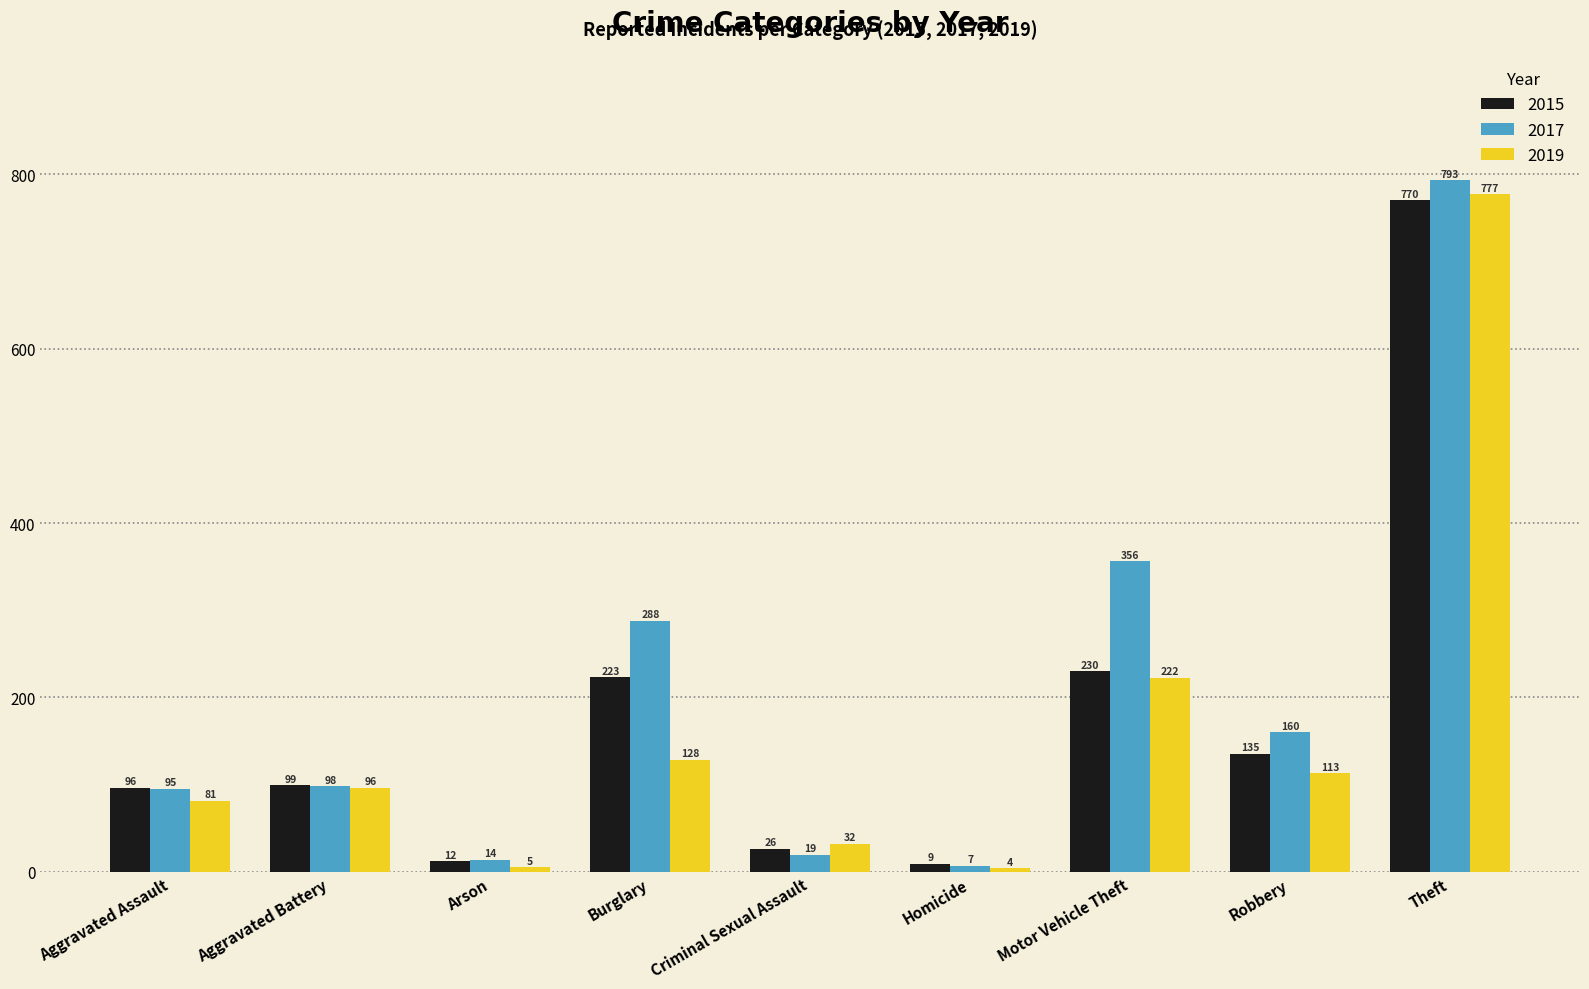

At which category is the sum across all series the highest?

Theft